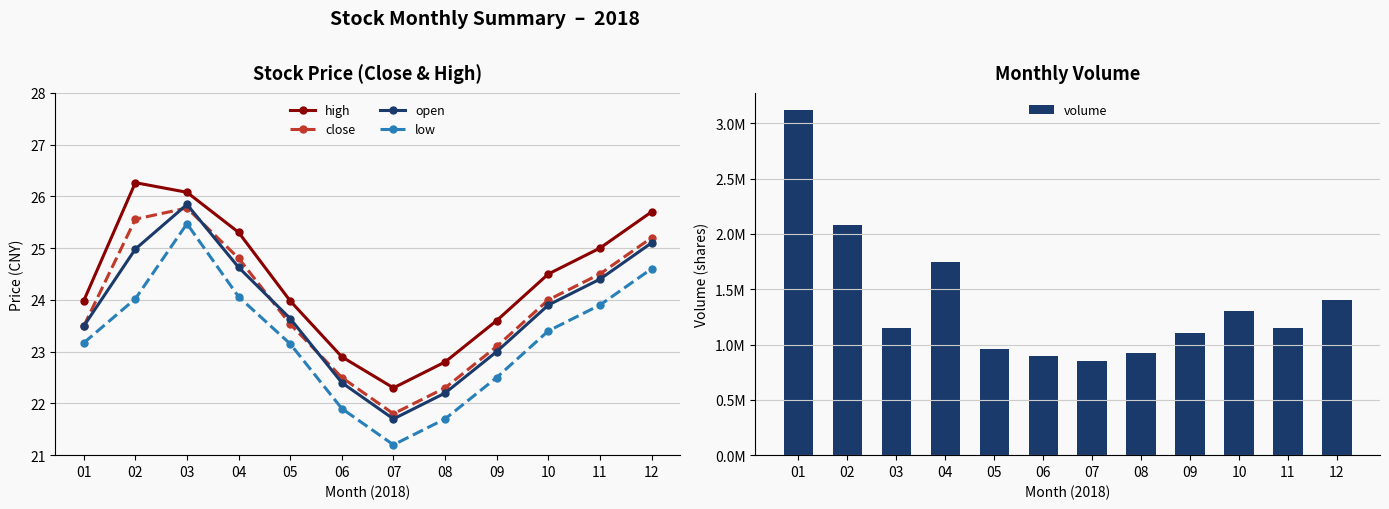

The volume series shows 538303.8 at 08. True or false?

False